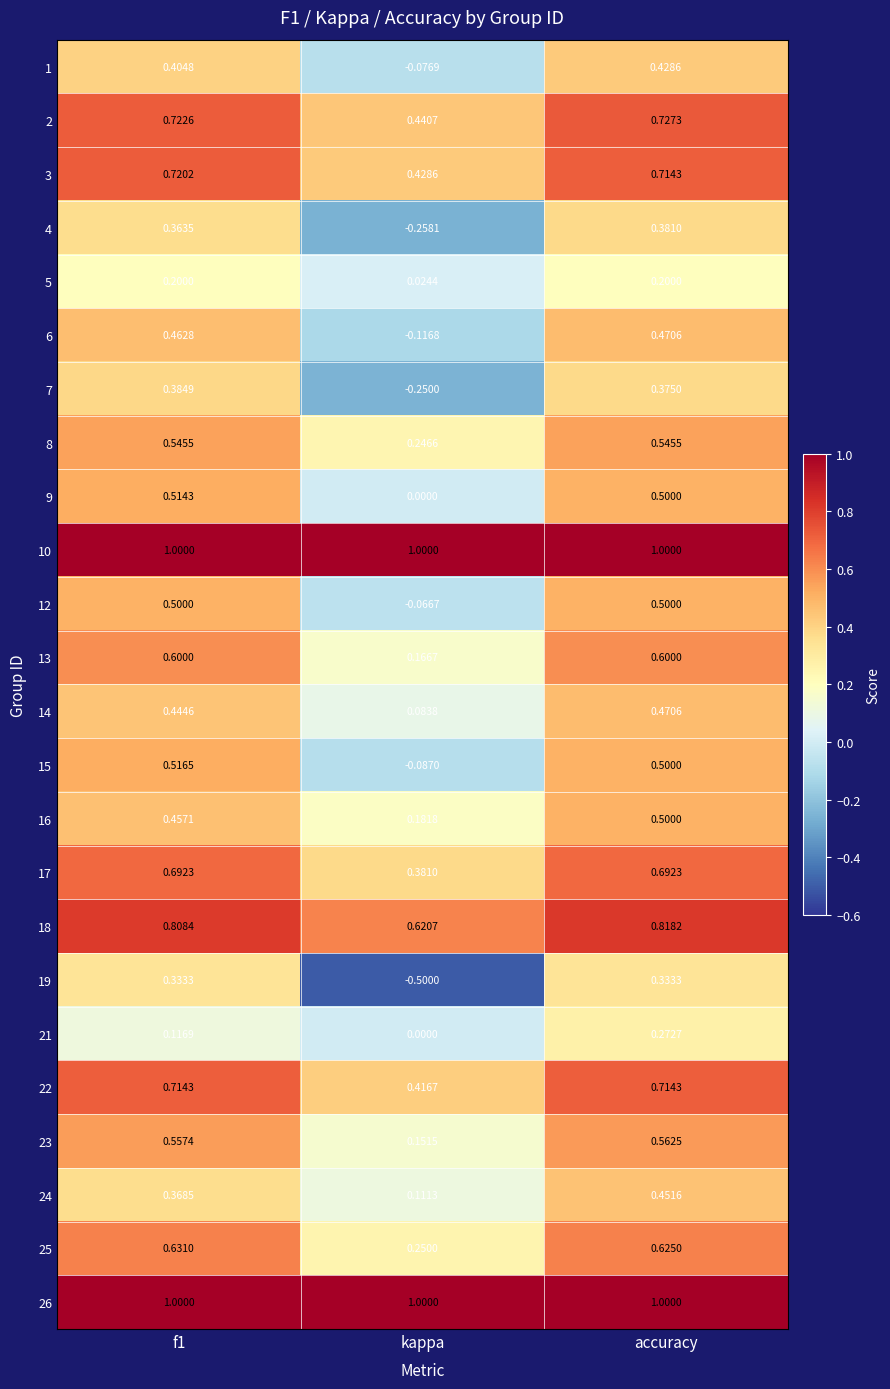

At which label is 9 closest to 0?

kappa